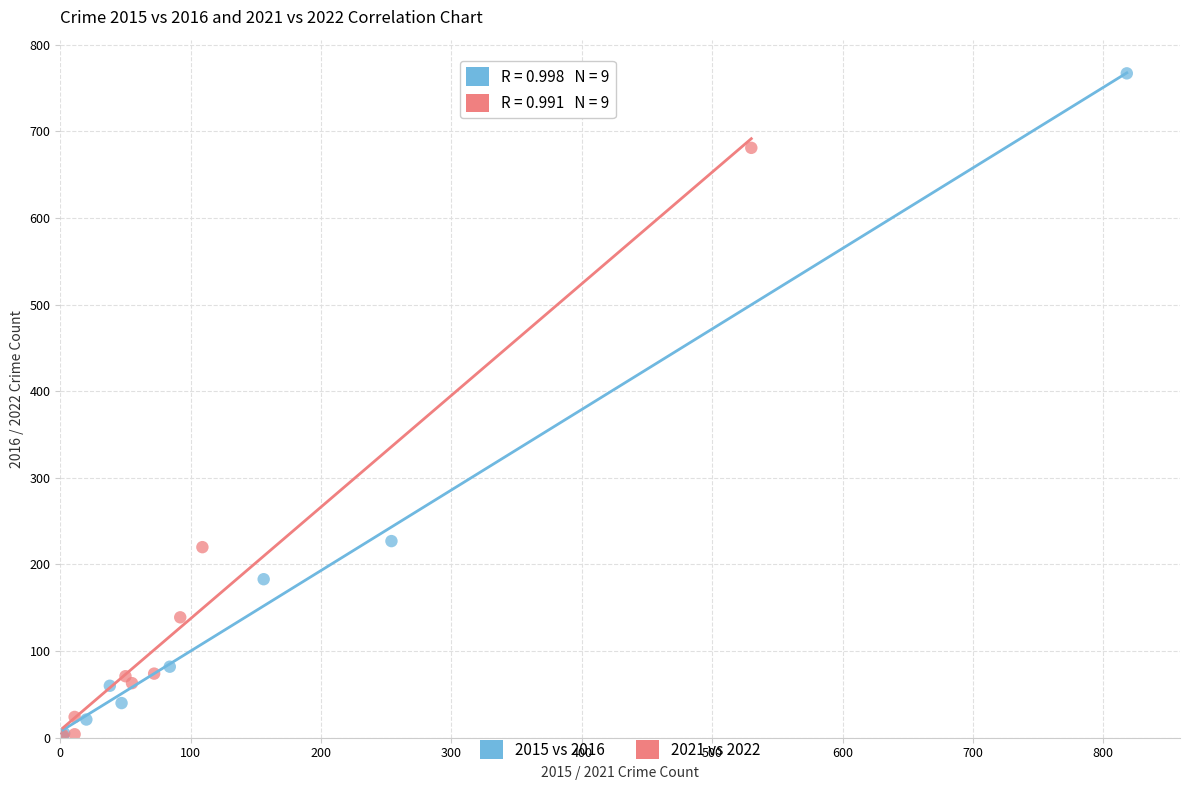

Which series reaches the maximum Y coordinate?

2015 vs 2016